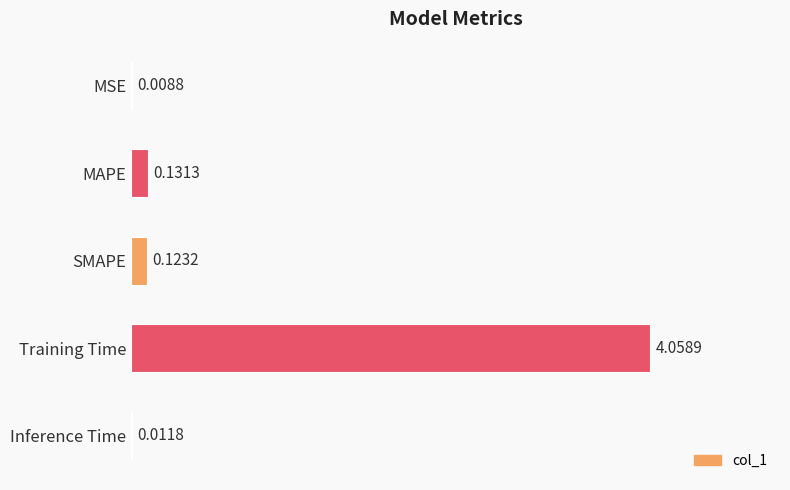

What is the change in value from MAPE to Training Time?

+3.9